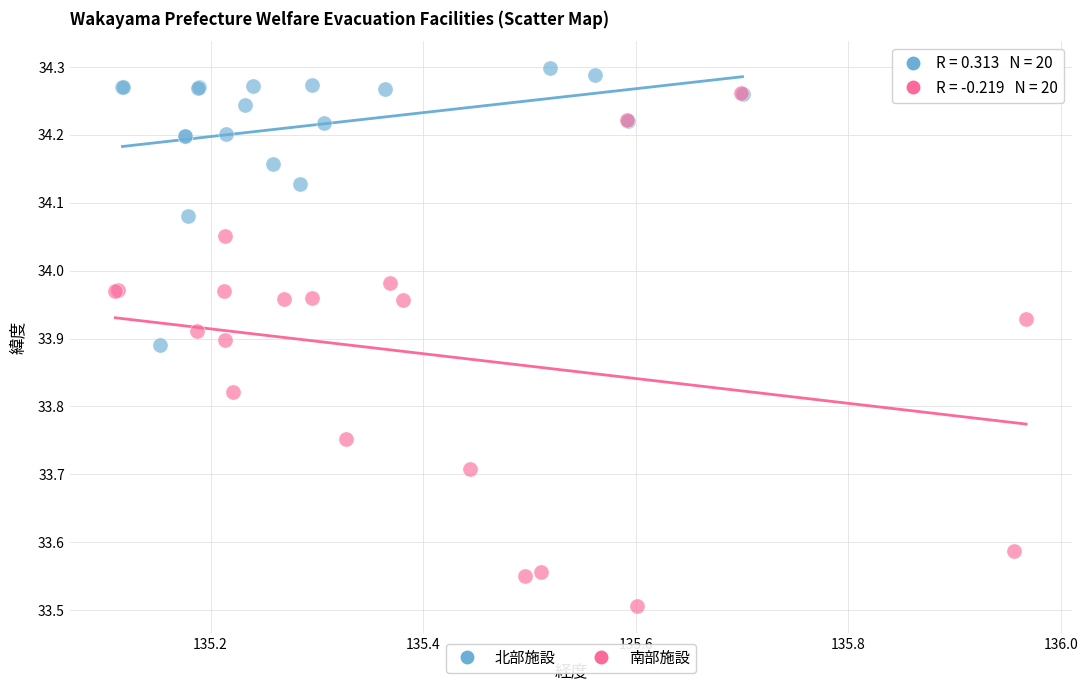

Which series has the widest spread of Y values?

南部施設